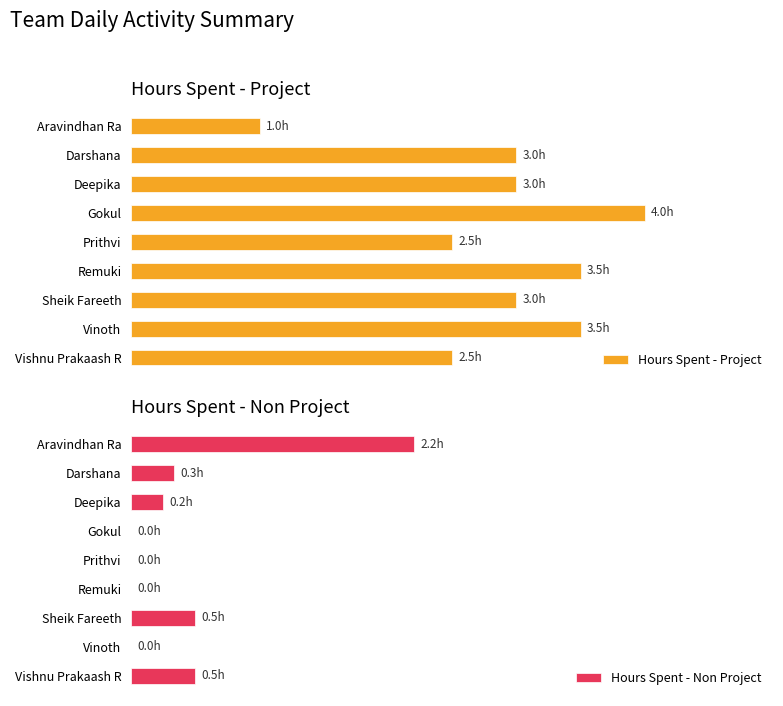

Where is Hours Spent - Non Project nearest to the value 1?

Sheik Fareeth